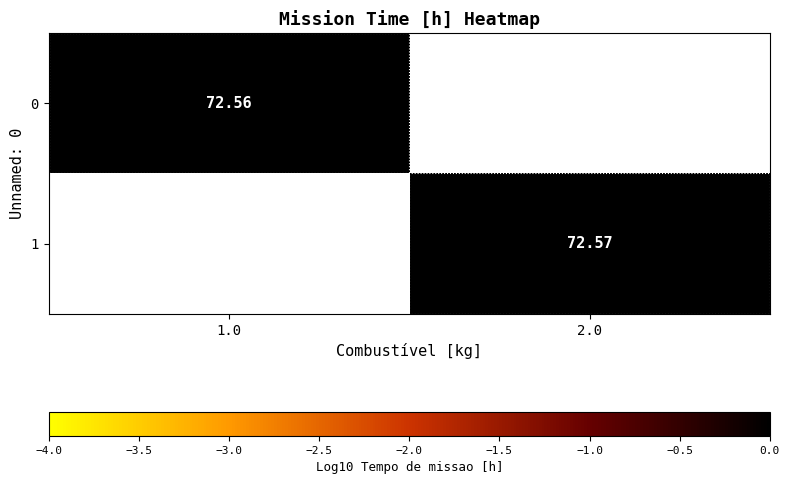

How many series are shown in this chart?

2